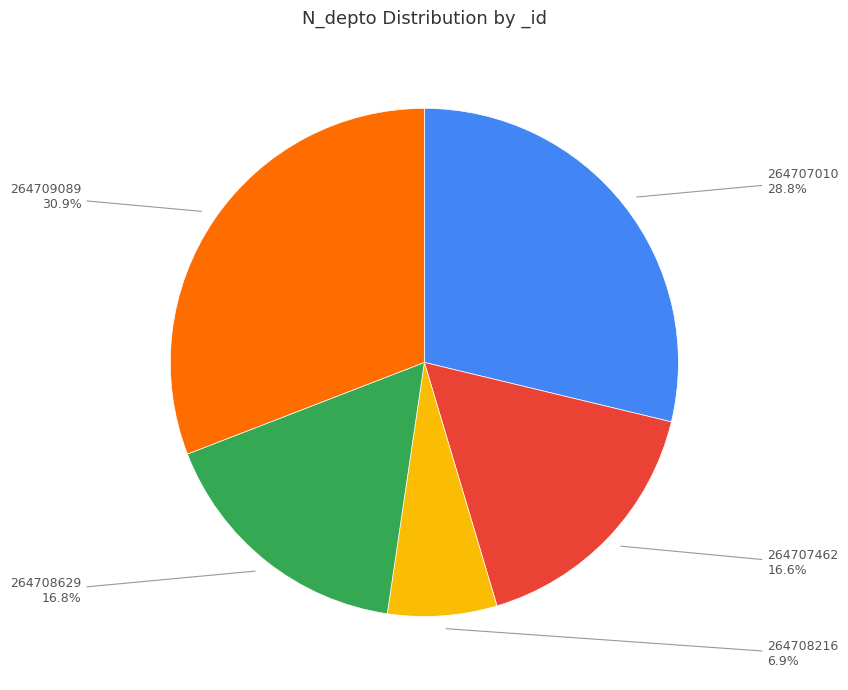

How many slices are in this pie chart?

5